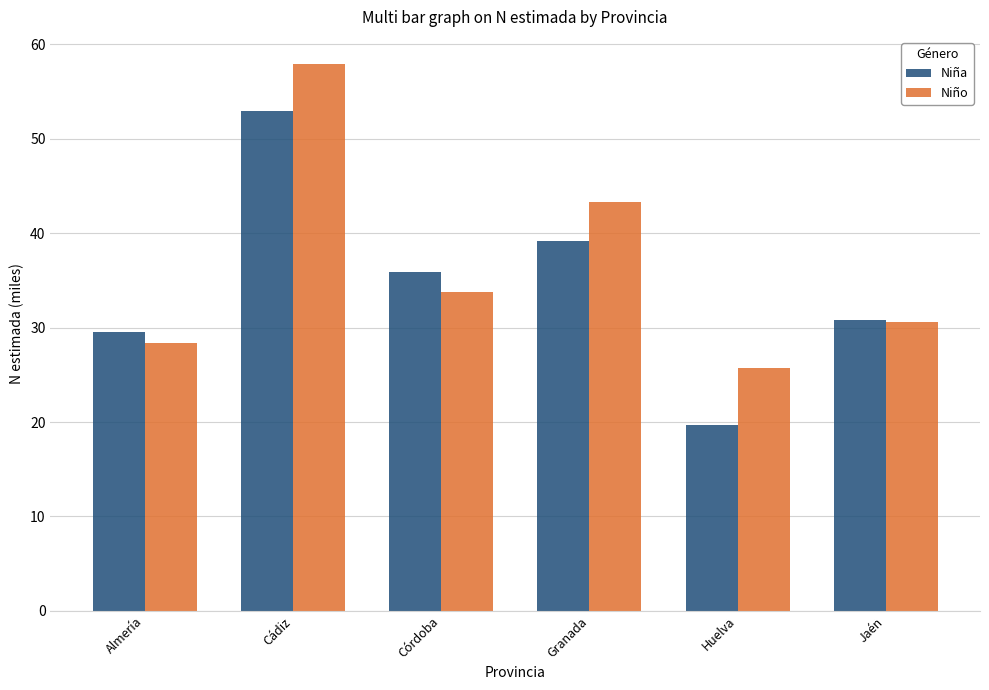

What is the label of the 6th bar from the left?

Jaén